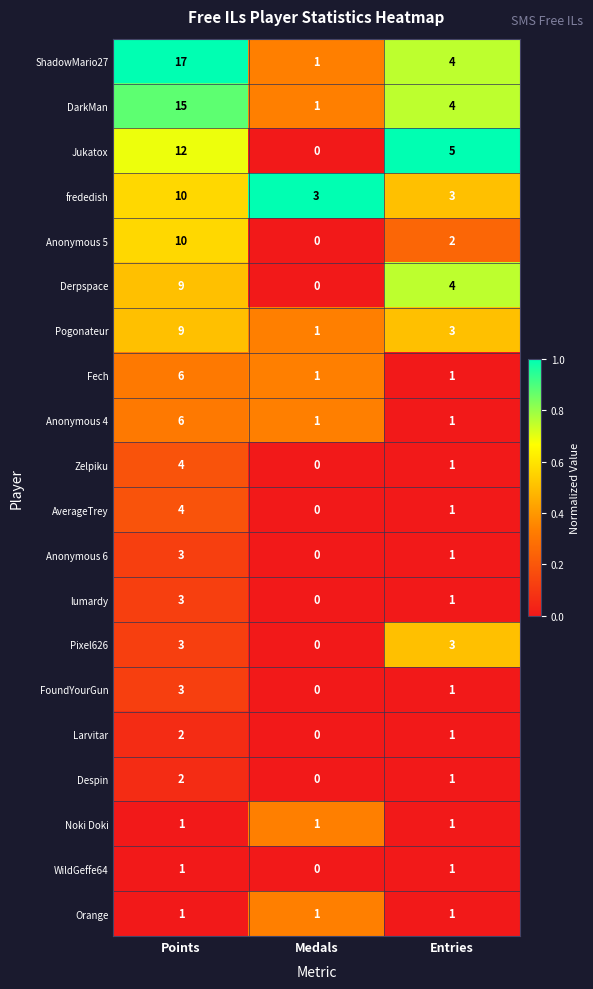

The Noki Doki series shows 1 at Medals. True or false?

True